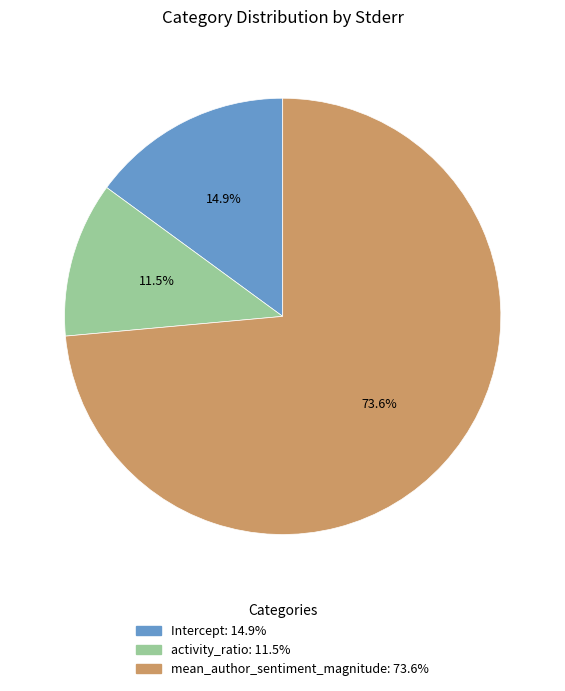

Rank the categories by value from highest to lowest.

mean_author_sentiment_magnitude, Intercept, activity_ratio